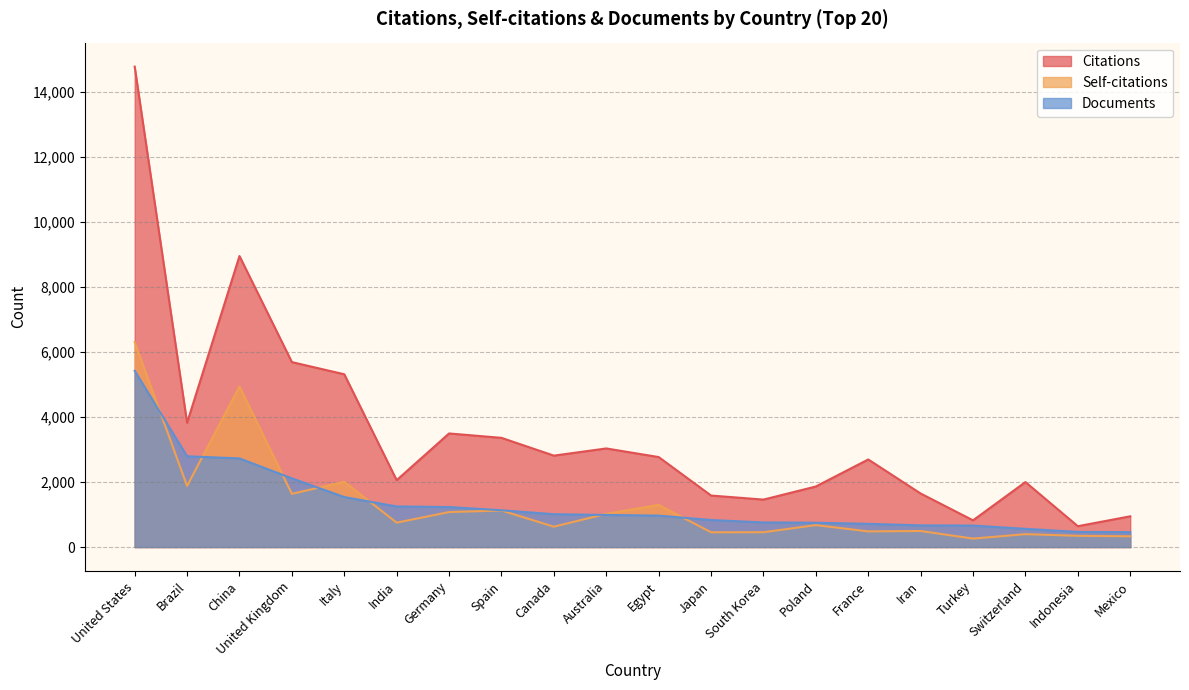

Does the chart have visible grid lines?

Yes